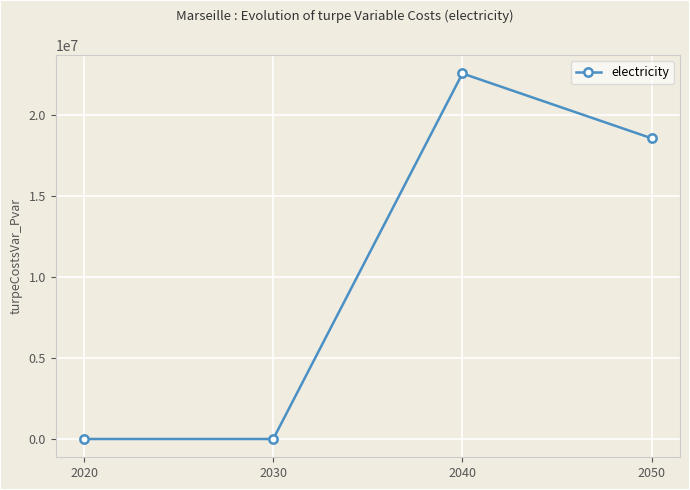

Where is the first local maximum?

2040